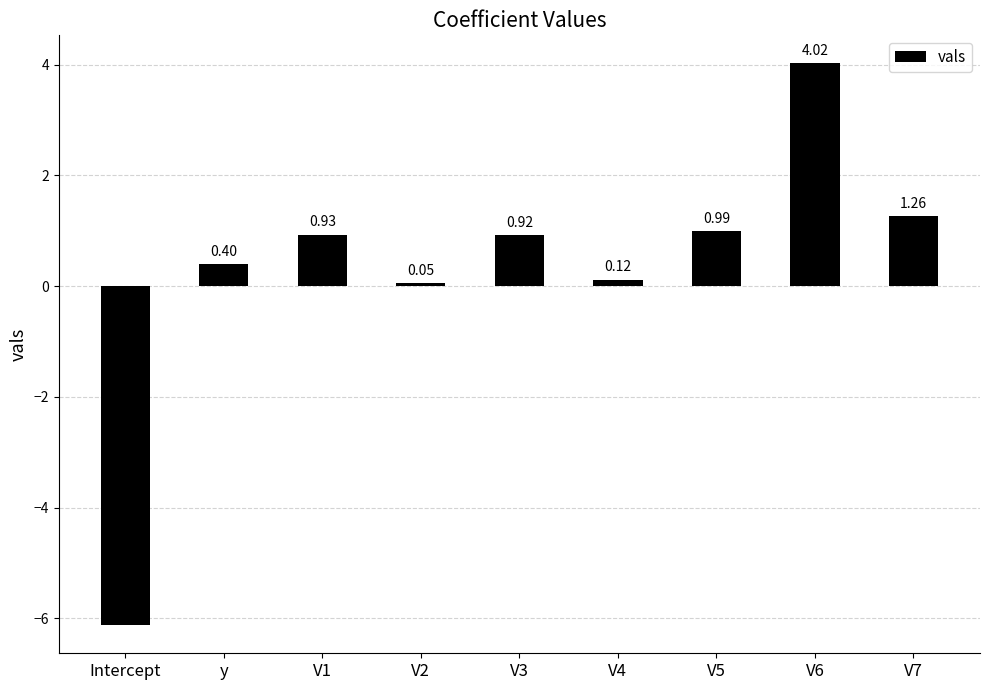

What position from the right is V3?

5